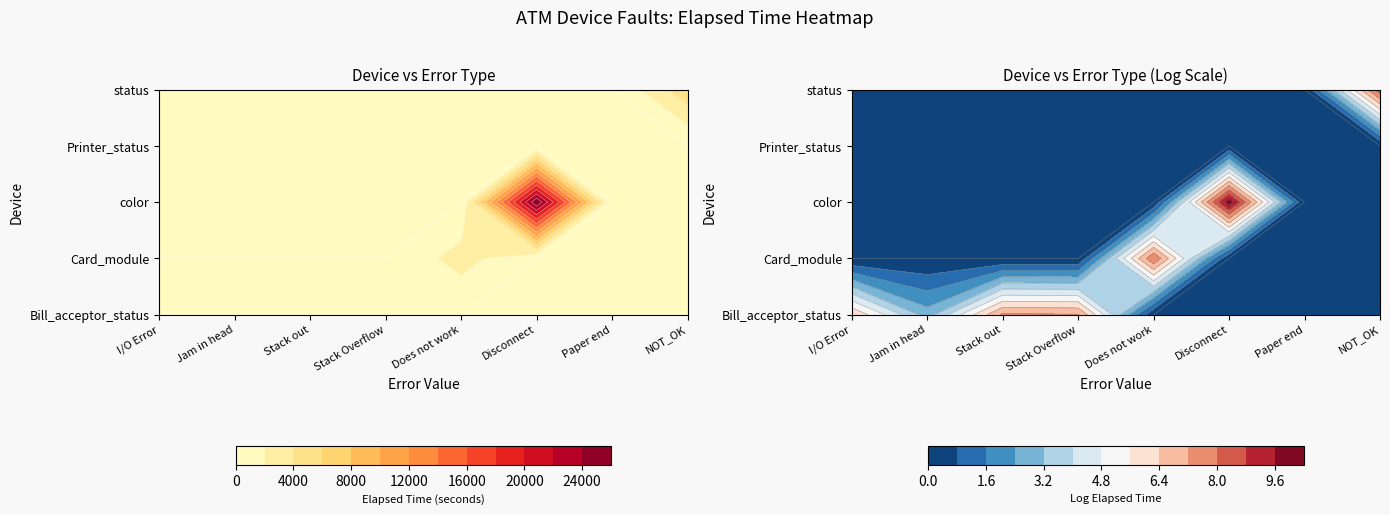

What is the sum of all Bill_acceptor_status values?

3584